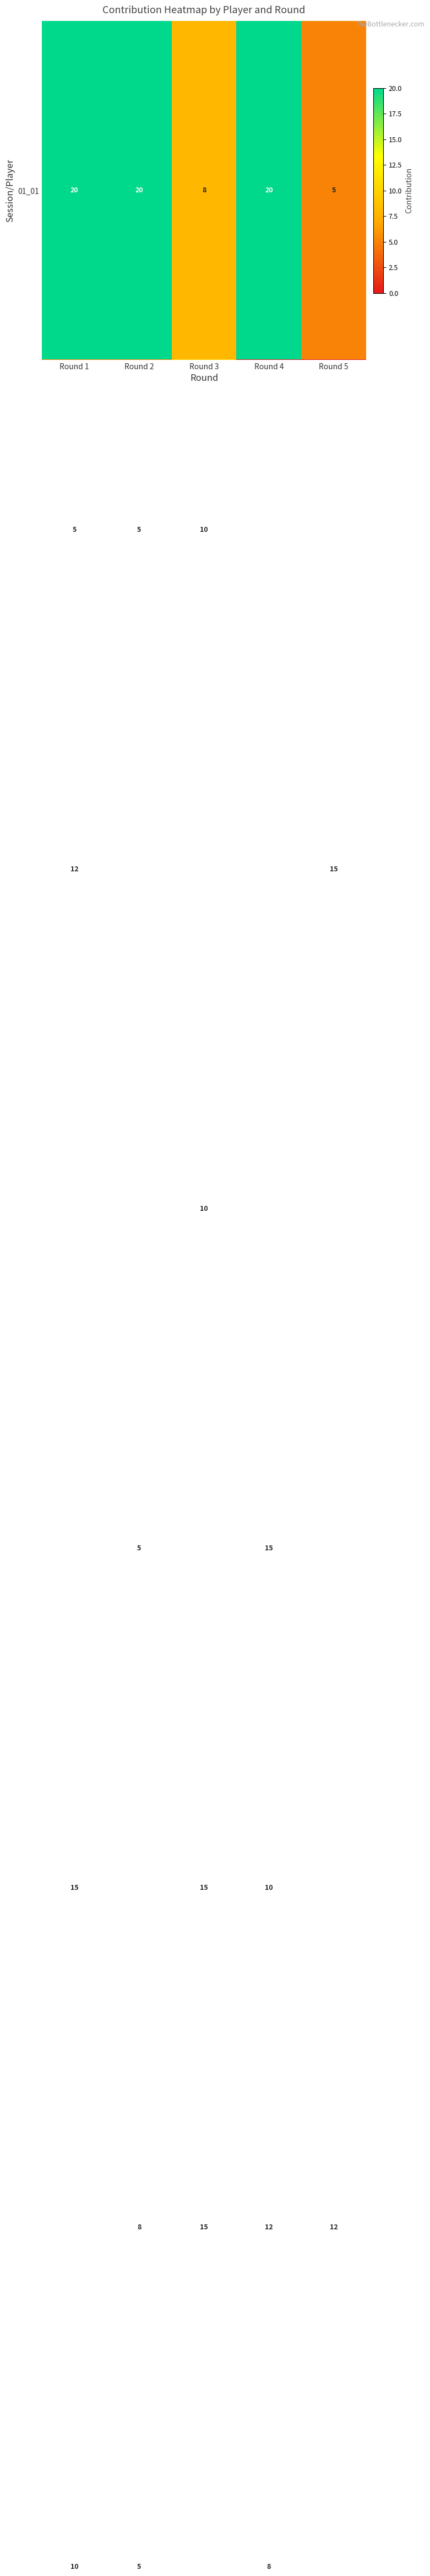

What is the total value across all series at Round 4?

65